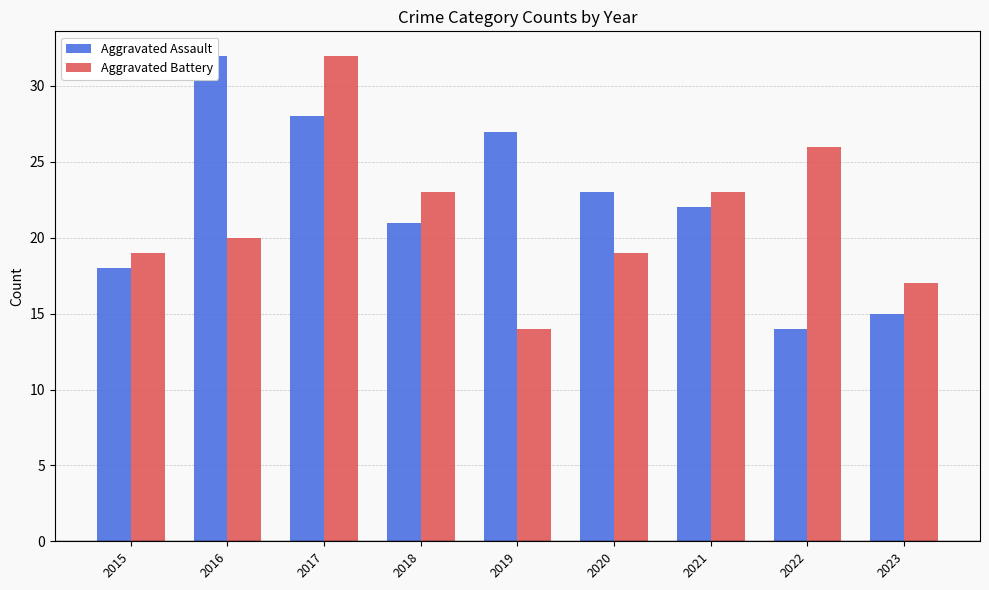

Where does the Aggravated Battery series first go above 20?

2017